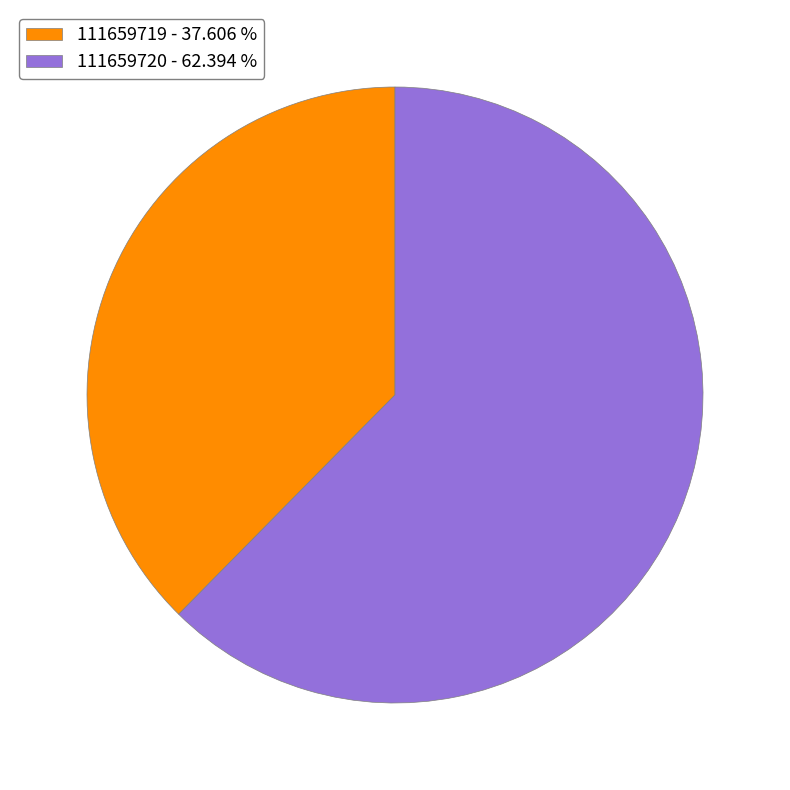

Which has a higher value, 111659719 or 111659720?

111659720